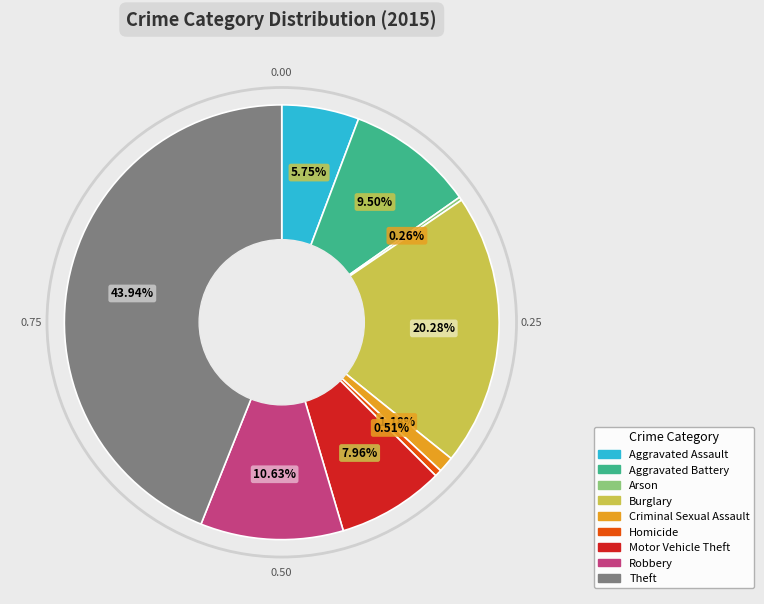

To the nearest percent, what percentage of the pie is Homicide?

1%